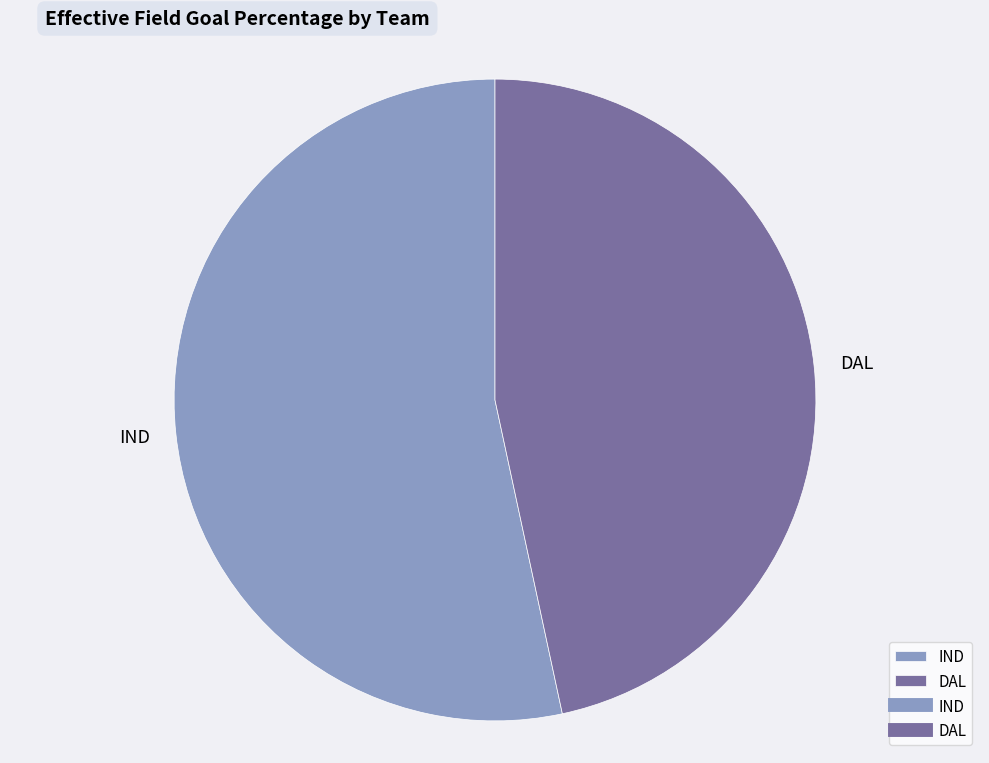

Do IND and DAL together represent more than half of the pie?

Yes